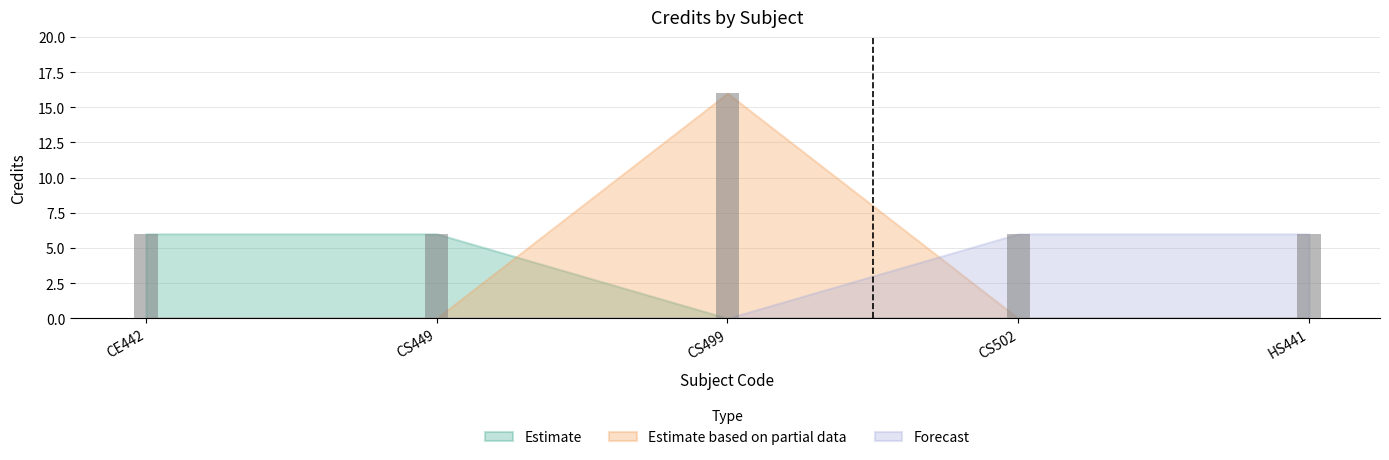

Rank the categories by value from highest to lowest.

CS499, CE442, CS449, CS502, HS441